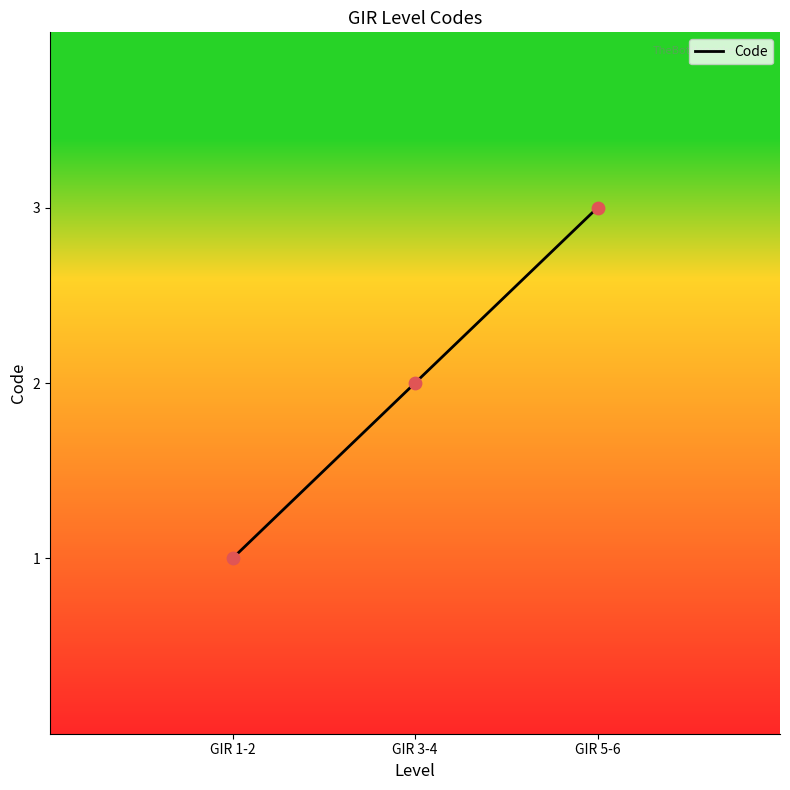

What is the change in value from GIR 1-2 to GIR 3-4?

+1